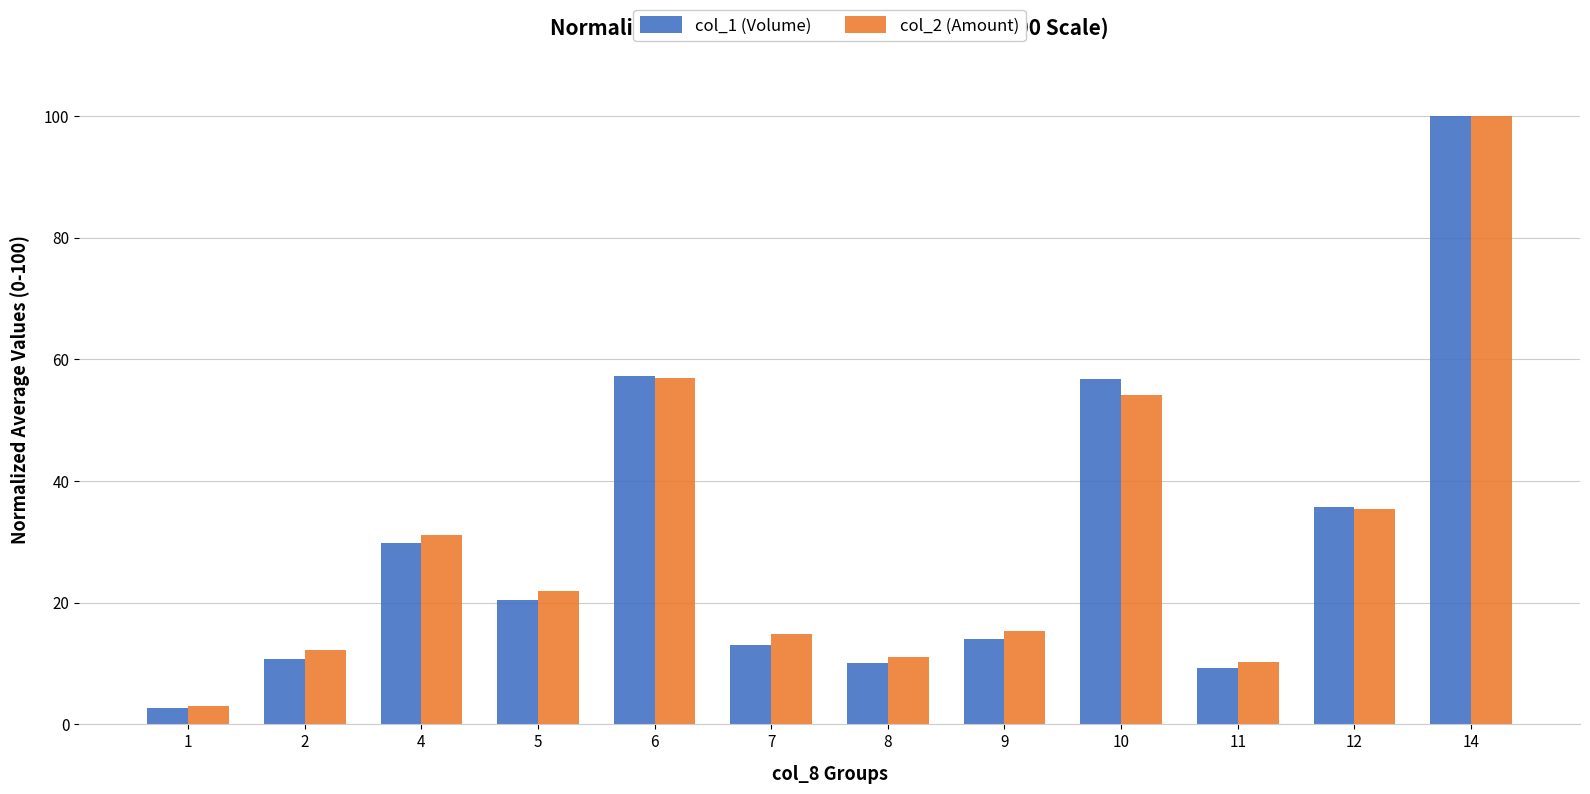

What is the maximum value shown in the chart?

100.0